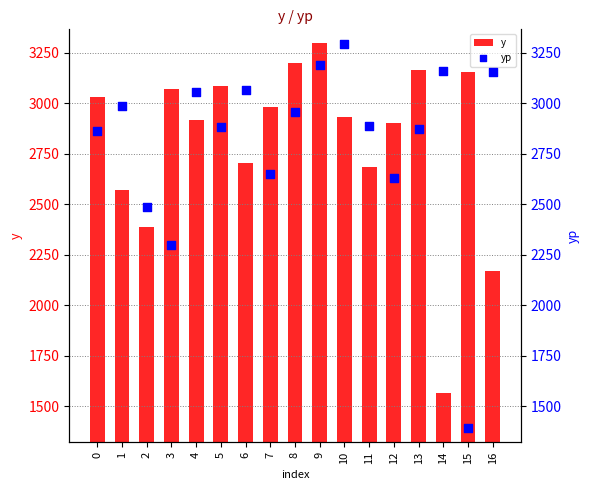

Which series has the largest total across all categories?

yp